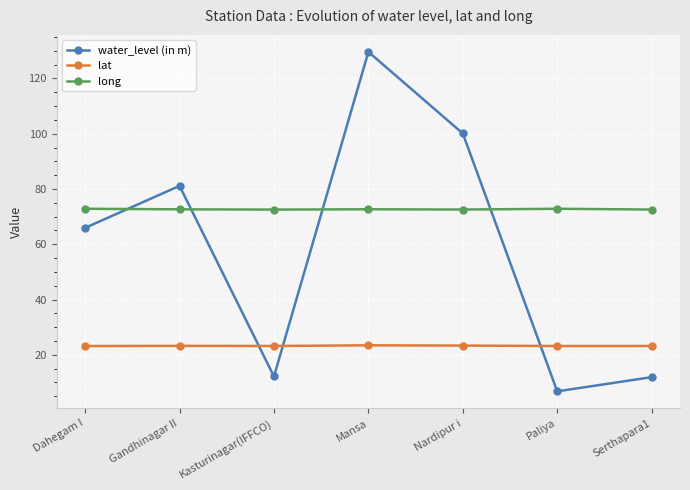

List the series in order of their peak value, lowest first.

lat, long, water_level (in m)